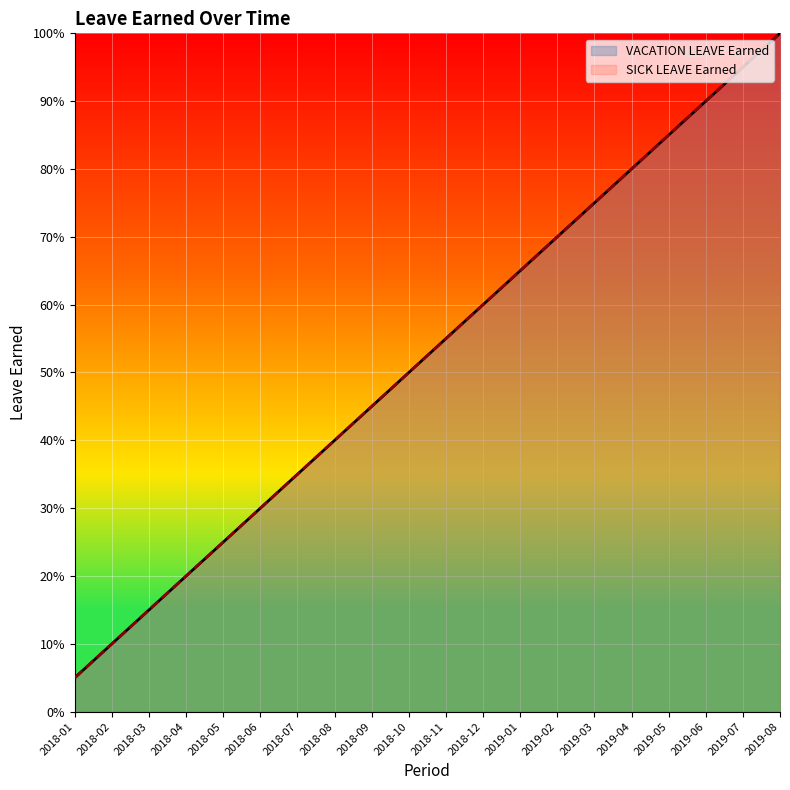

Rank the series at 2018-04 from highest to lowest value.

VACATION LEAVE Earned, SICK LEAVE Earned